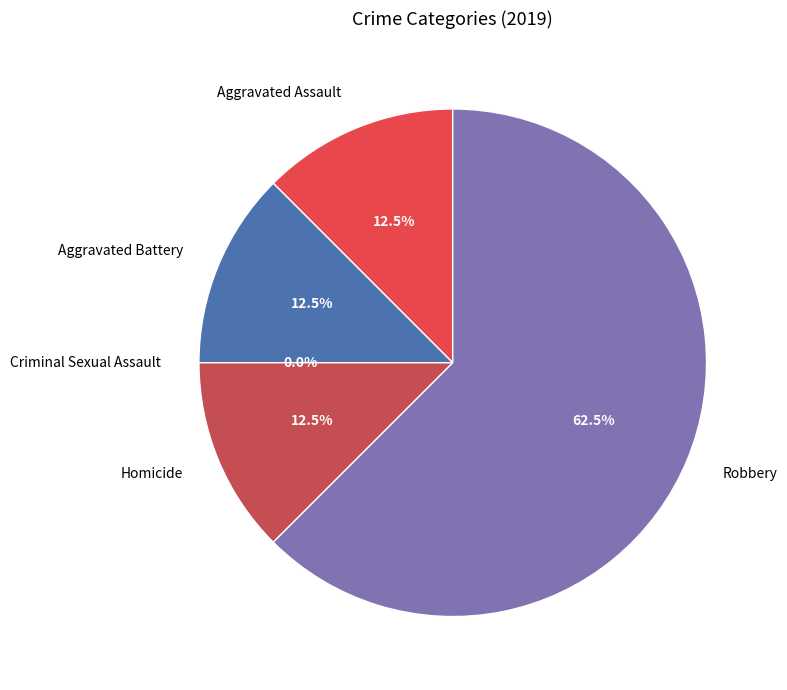

Which category has the biggest portion of the pie?

Robbery